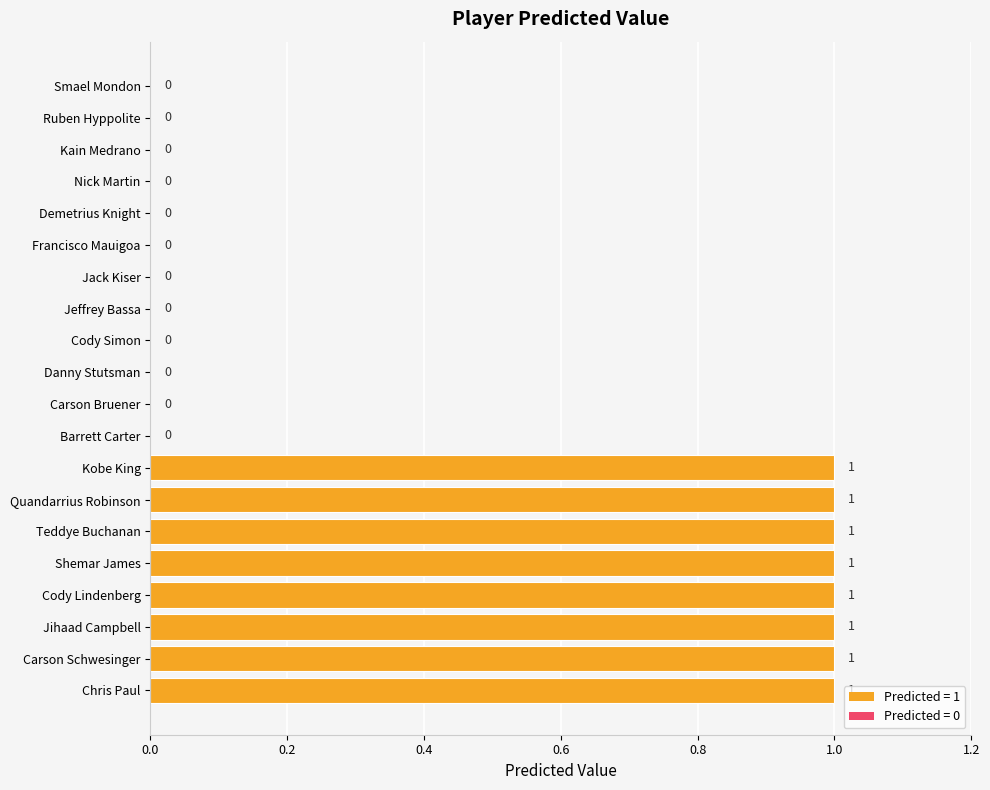

Is it true that the value at Teddye Buchanan is 1?

True